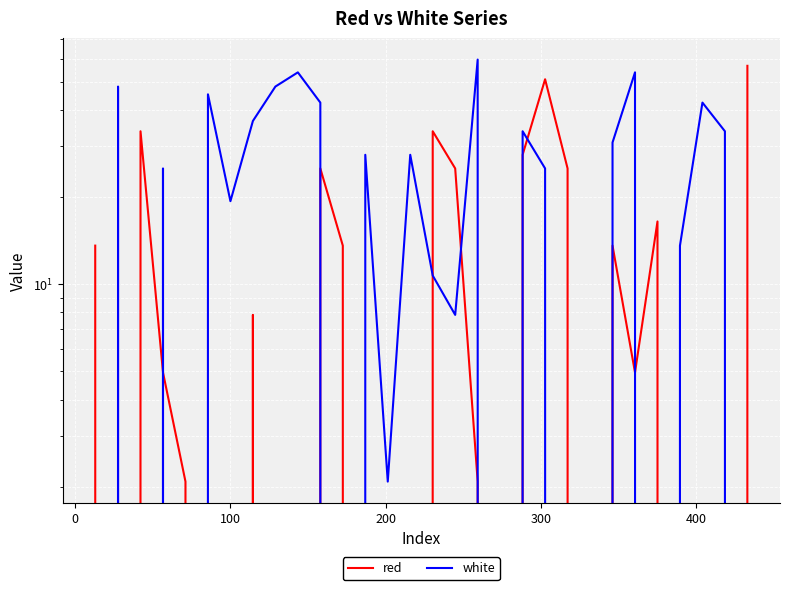

List the series in order of their overall mean, highest first.

white, red